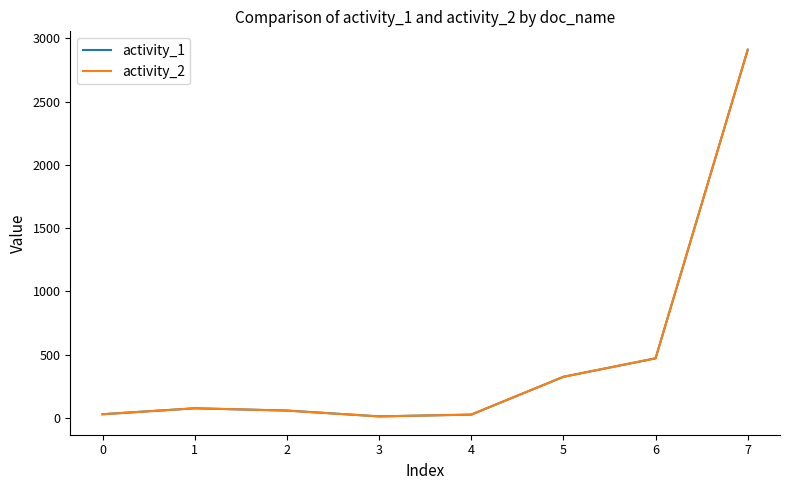

What is the minimum value shown in the chart?

11